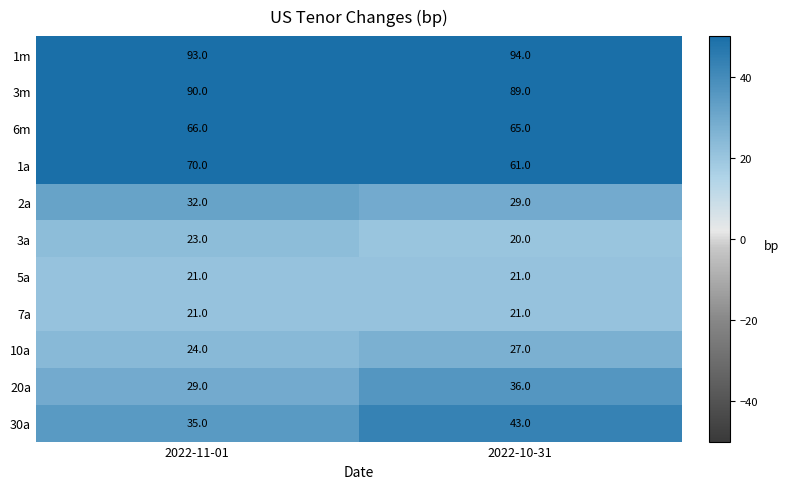

Where is 20a nearest to the value 32?

2022-11-01